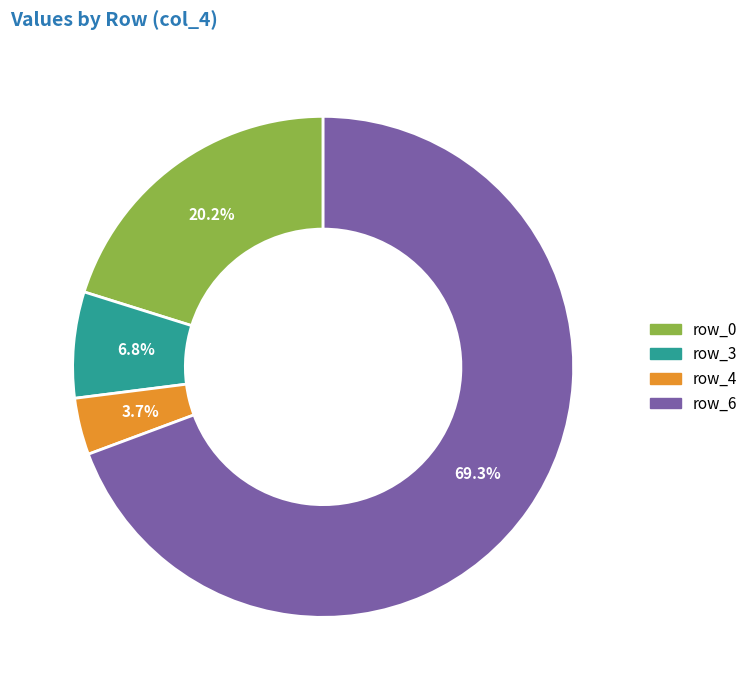

Does any single category account for the majority?

Yes